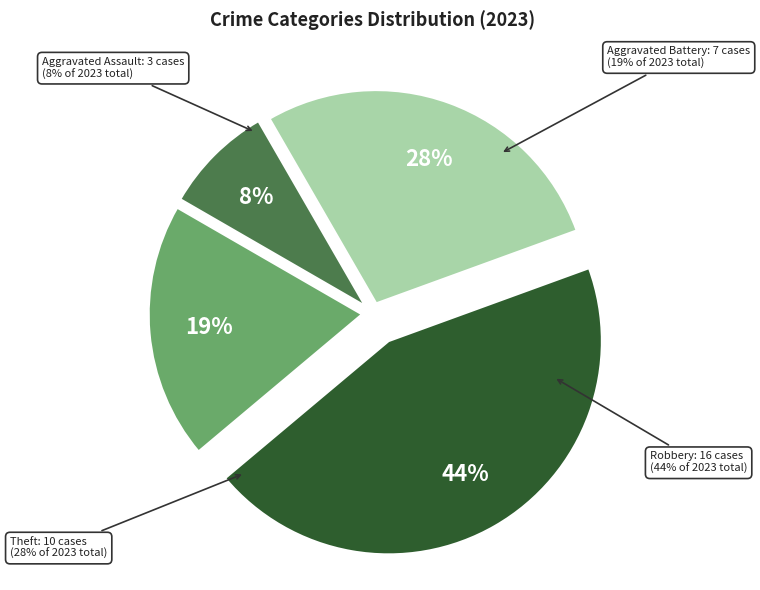

How many segments does this pie chart have?

4